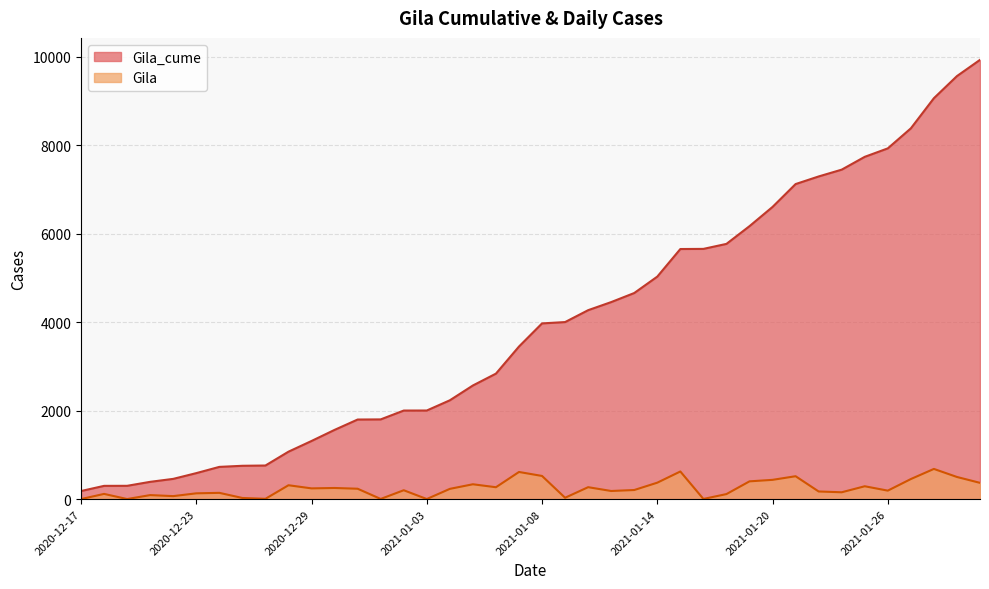

At which label does Gila_cume first exceed 3973?

2021-01-09